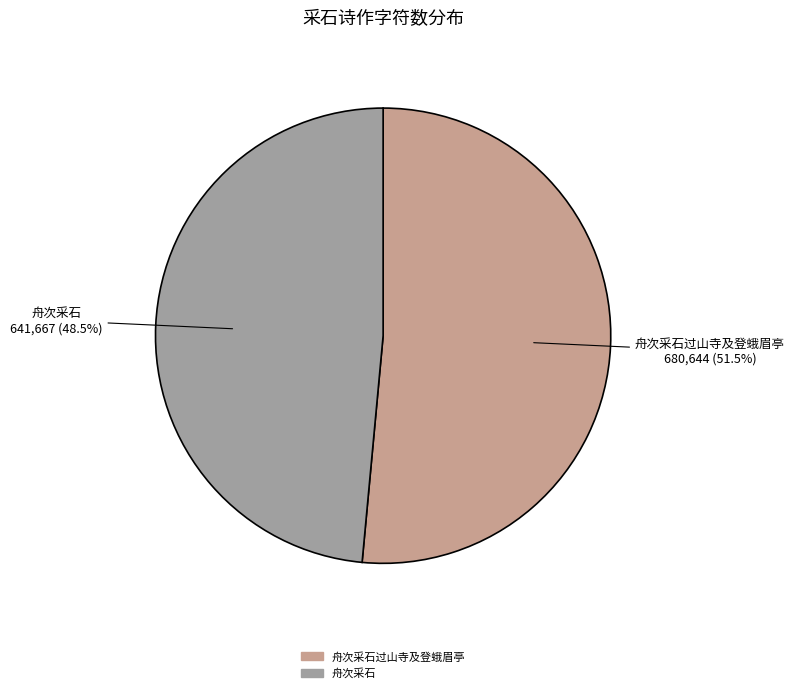

Does any single category account for the majority?

Yes